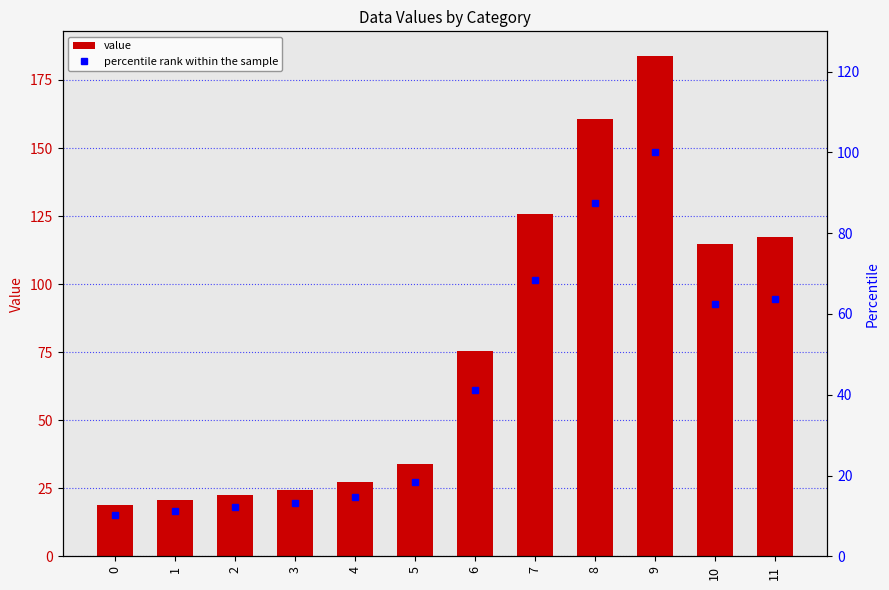

What is the maximum value for value?

183.7